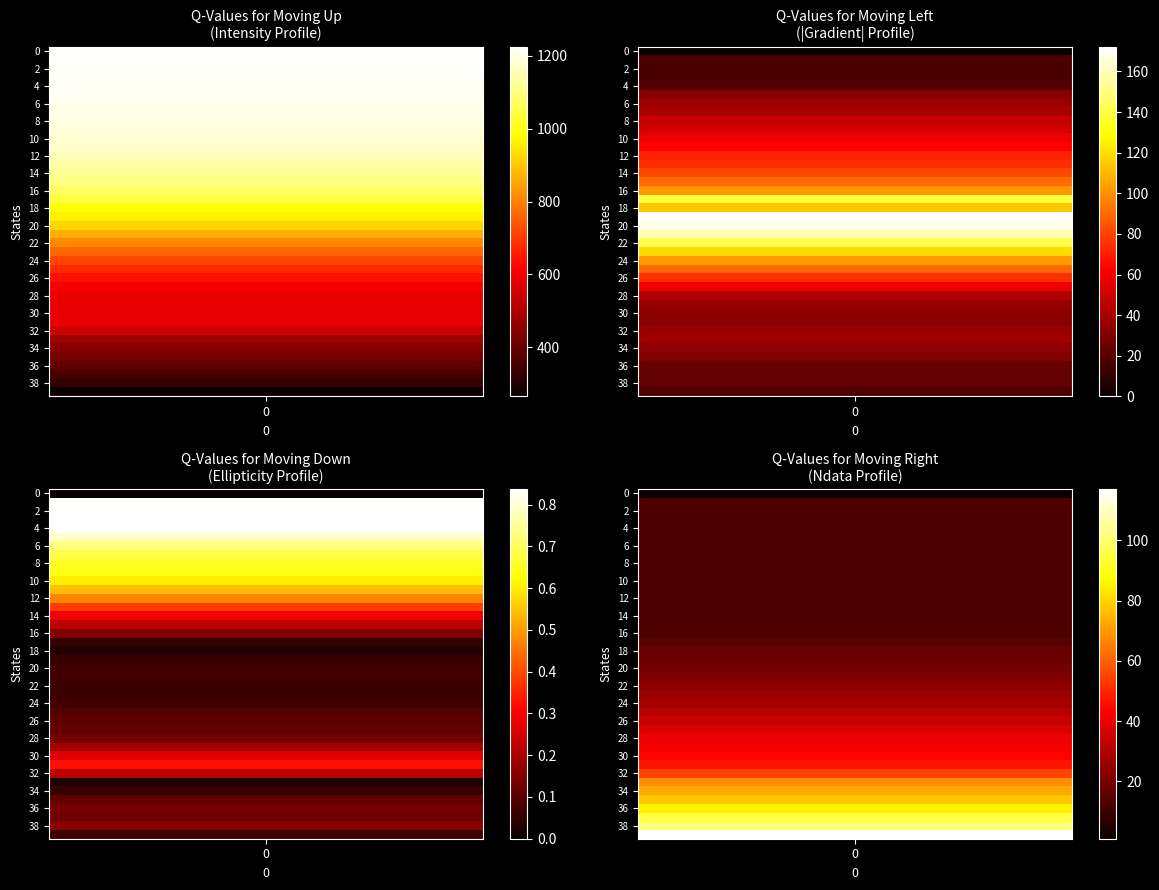

How many data points in ellipticity are above 0?

39